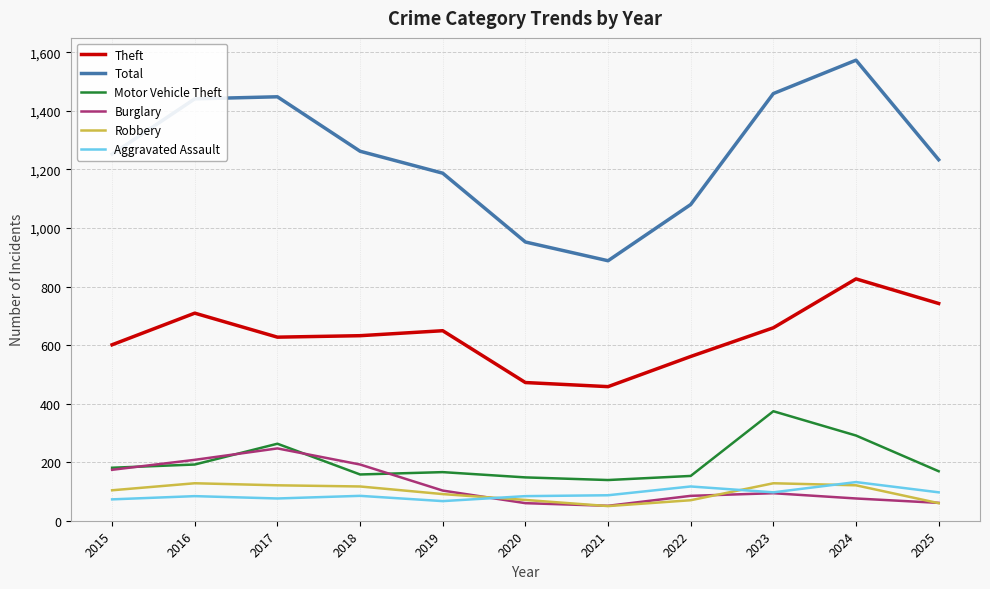

Which category has the highest value across all series?

2024